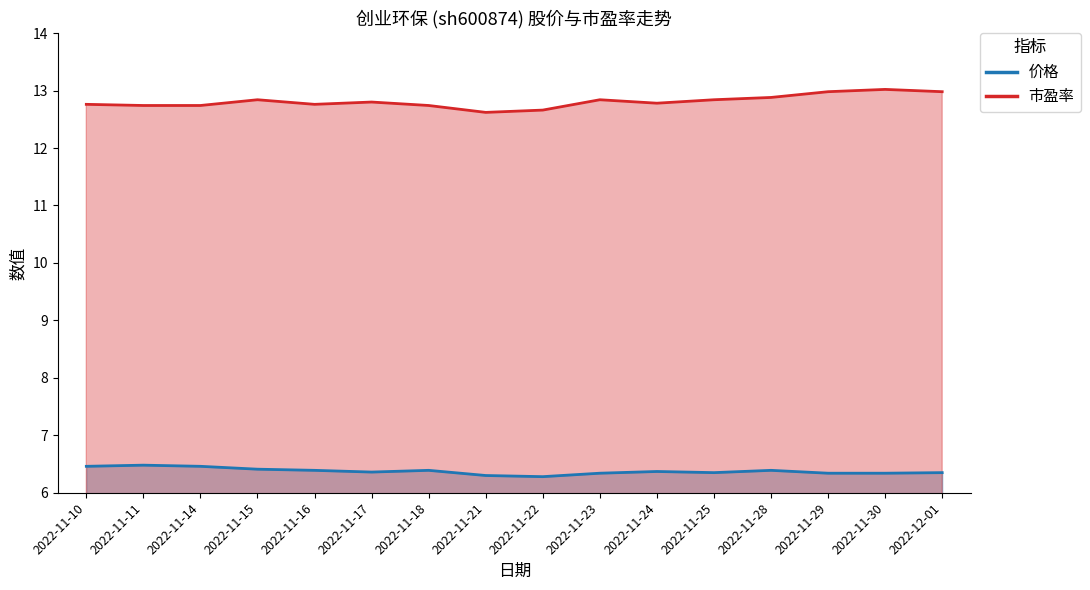

What is the label of the 10th point from the right?

2022-11-18